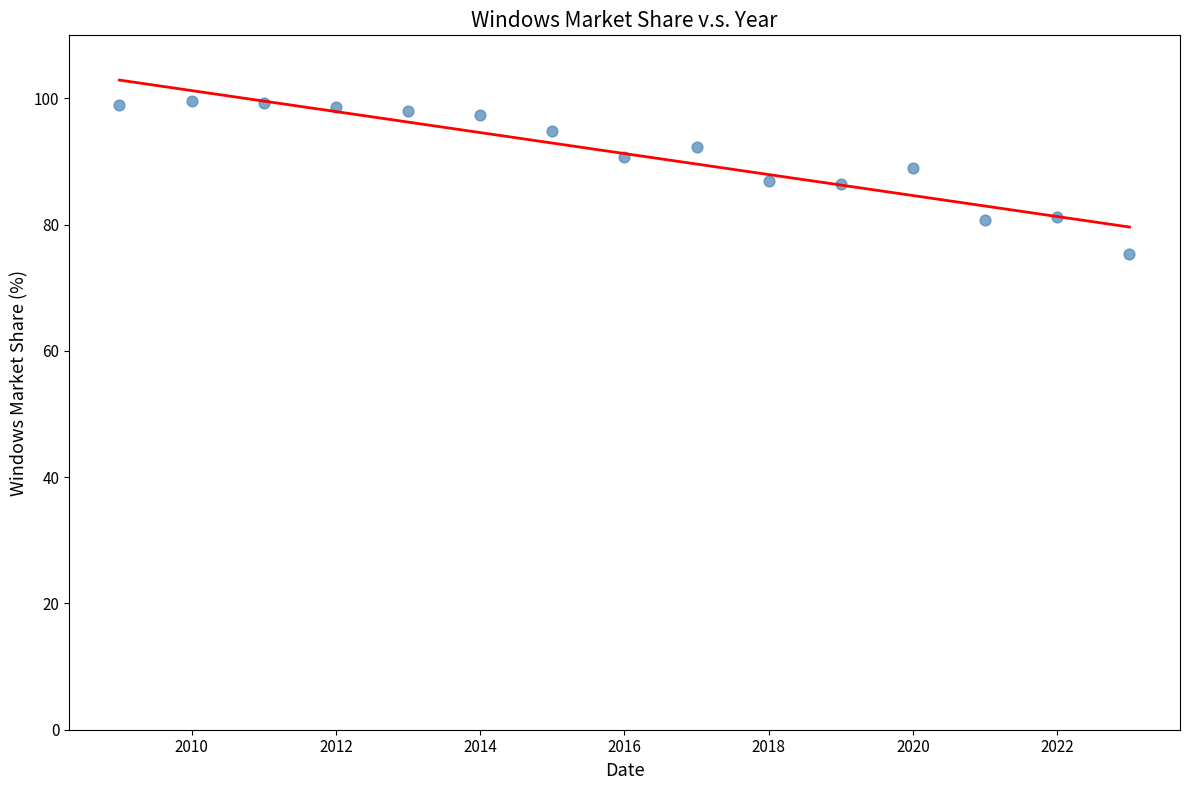

What is the range of X values (max minus min)?

14.0